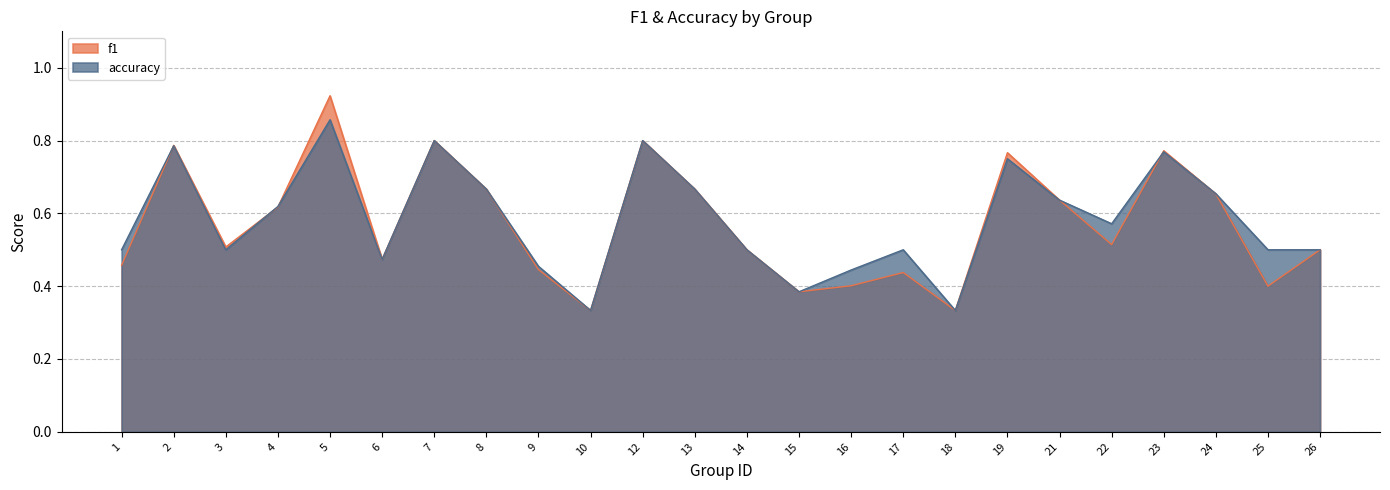

How many lines are shown in the chart?

2